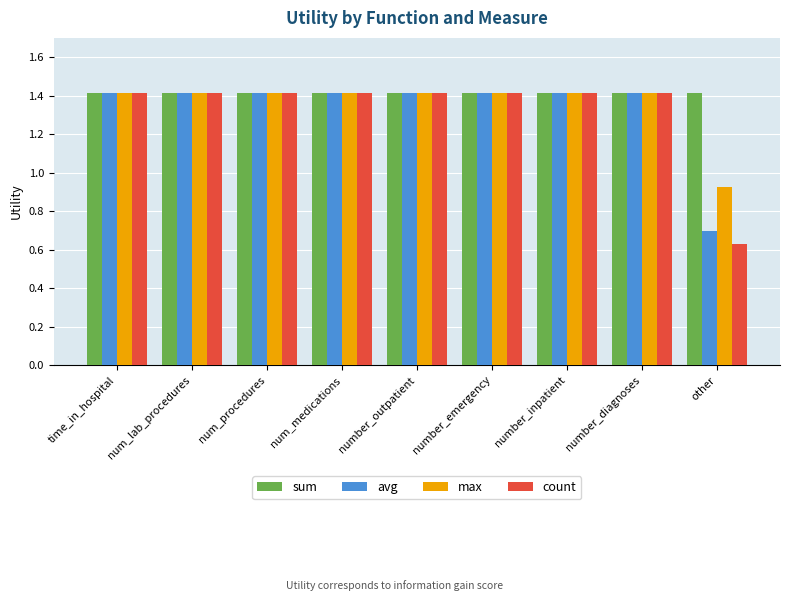

What is the label of the 6th bar from the right?

num_medications